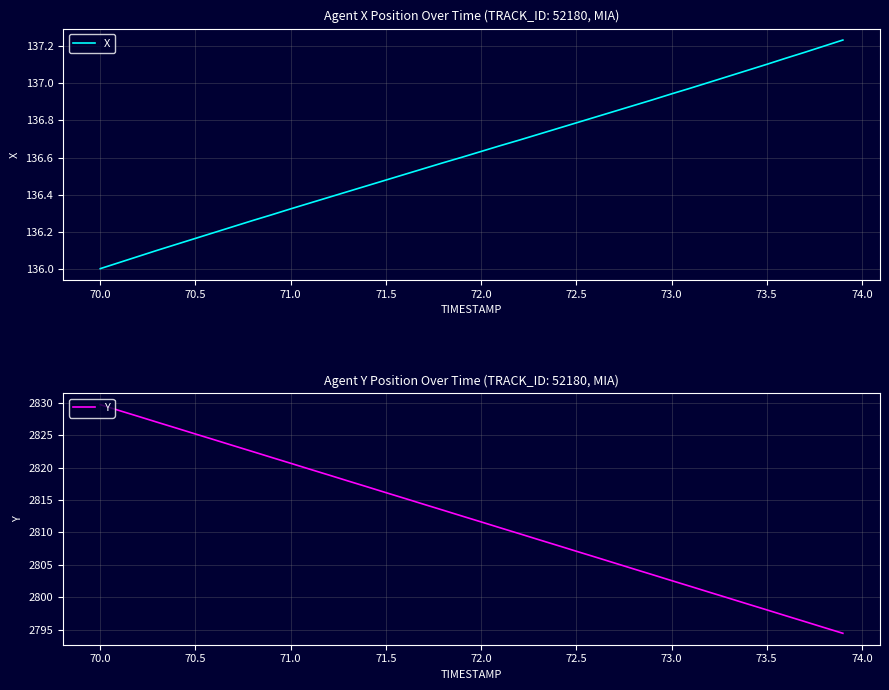

At which label does X reach its minimum?

70.0